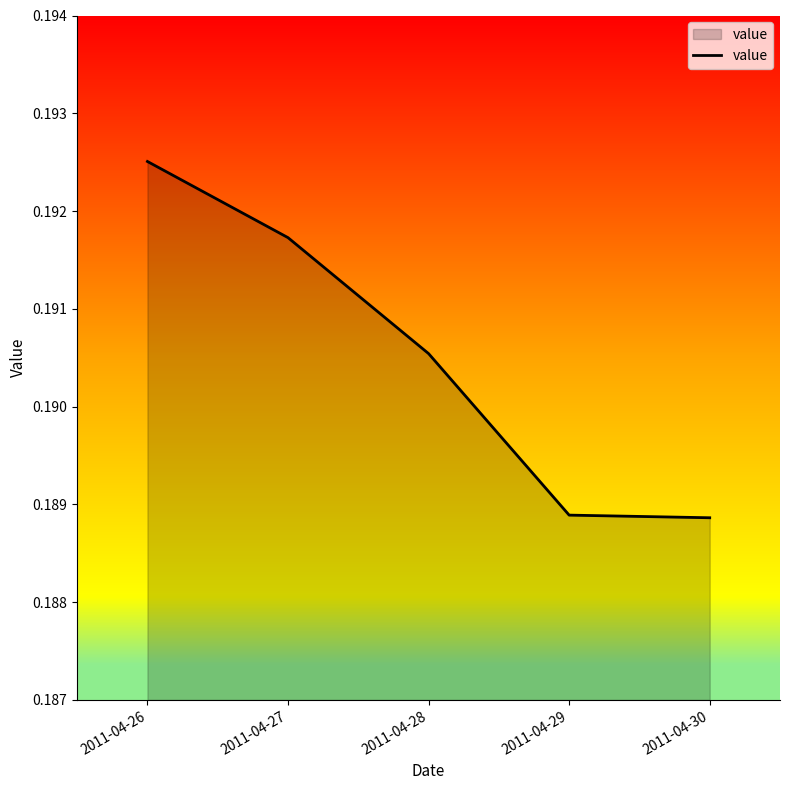

True or false: there are more than 1 points higher than both neighbors.

False